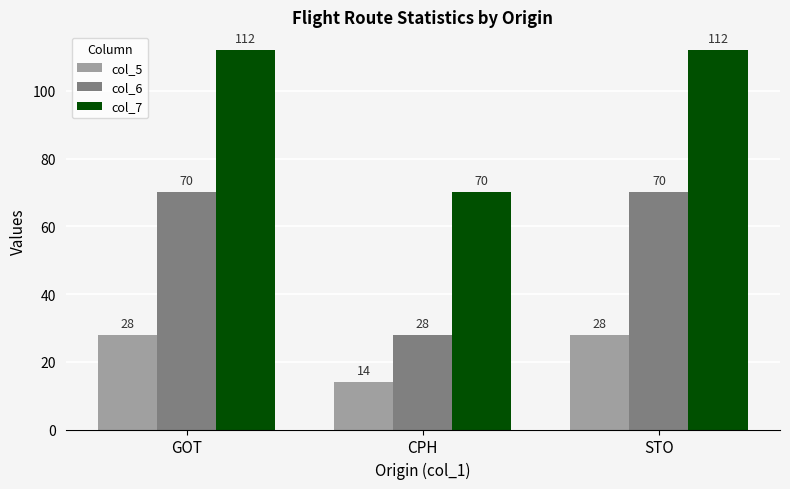

Count the number of categories in the chart.

3